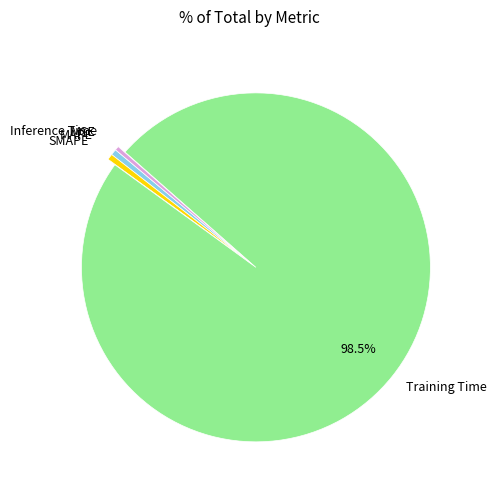

Is there any slice that represents more than half of the pie?

Yes